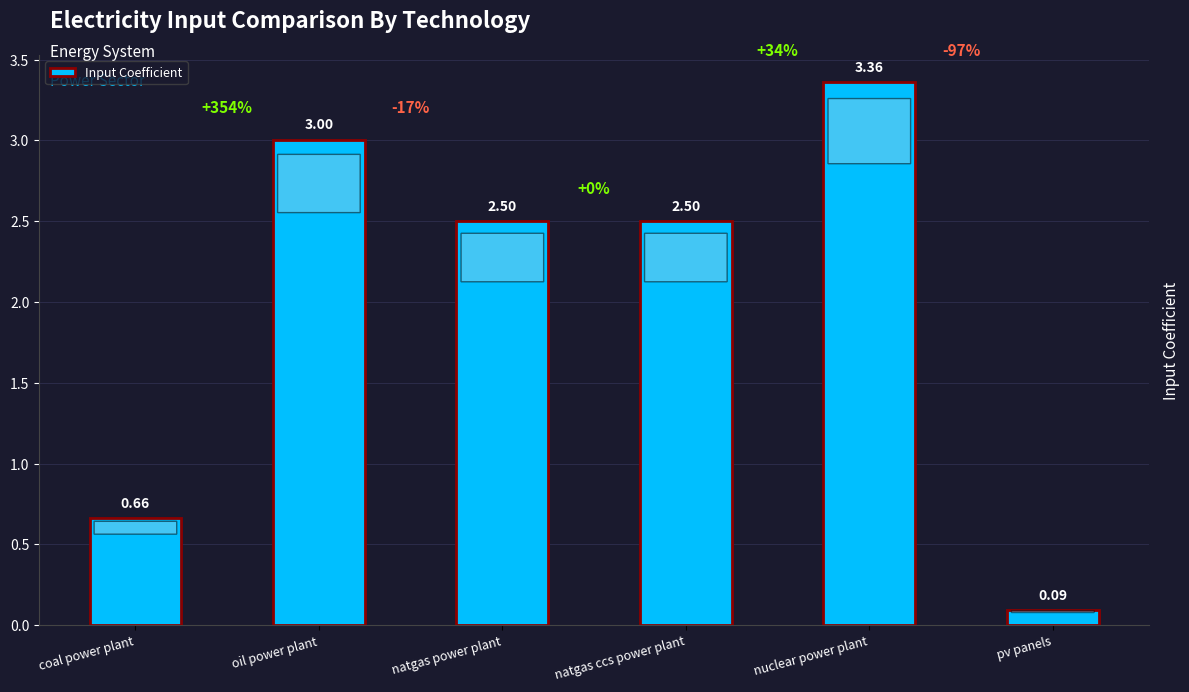

Does the chart contain any negative values?

No